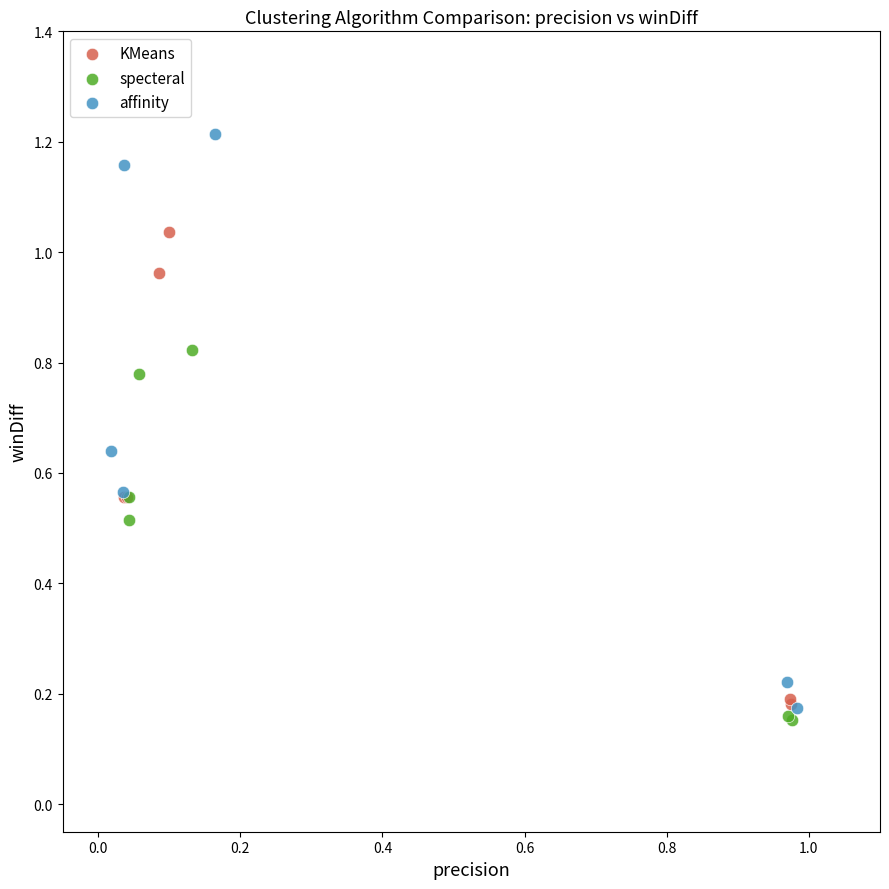

Which series reaches the maximum Y coordinate?

affinity